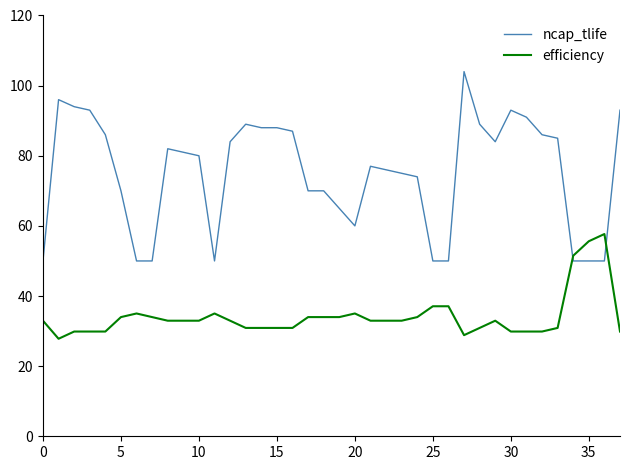

Does the chart have visible grid lines?

No